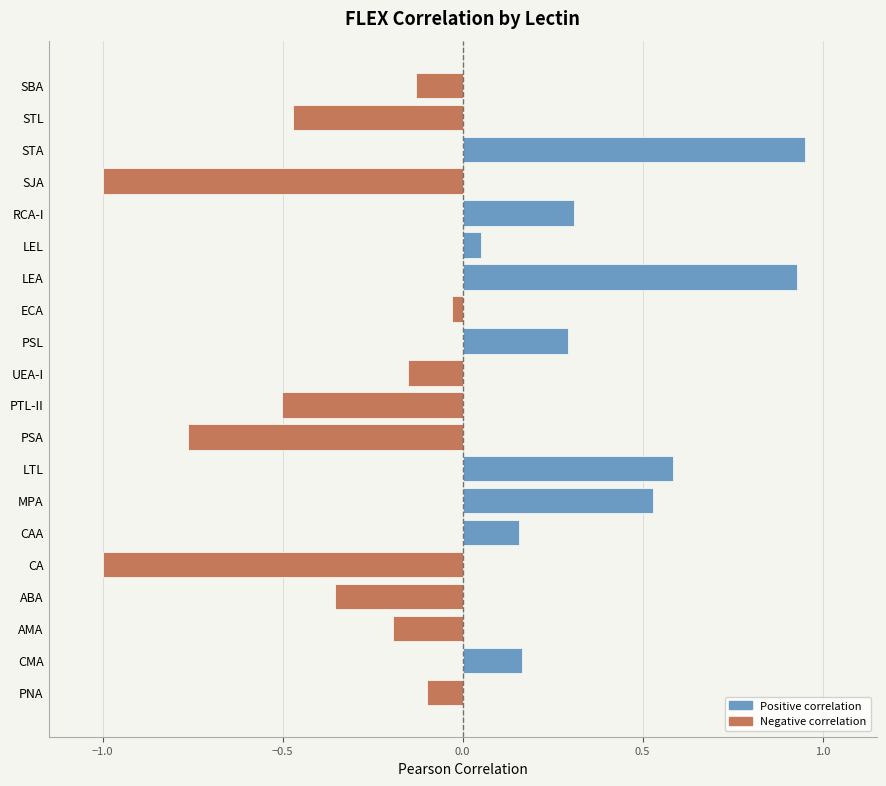

What is the smallest value displayed?

-1.0